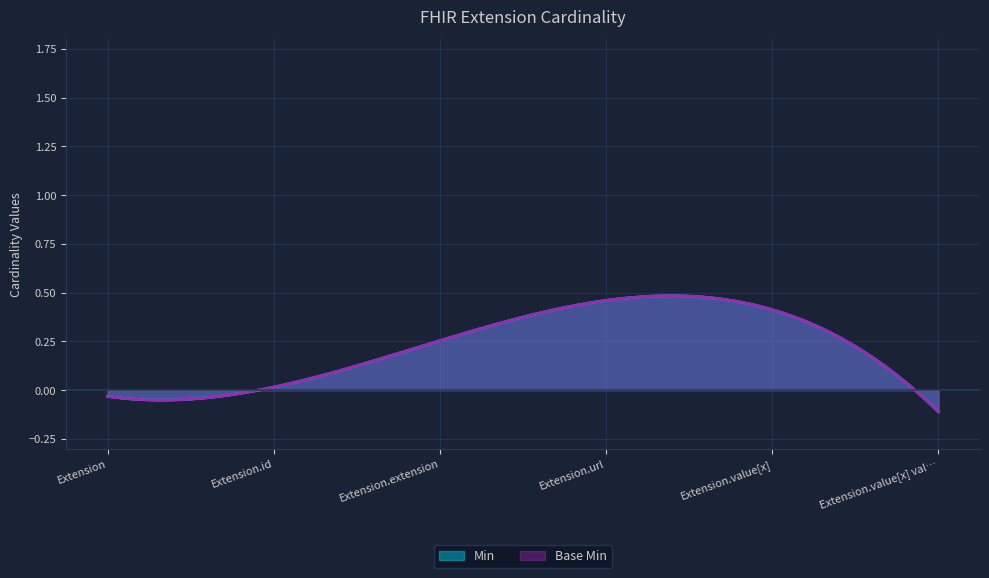

The Base Min series shows -1 at Extension.value[x]. True or false?

False